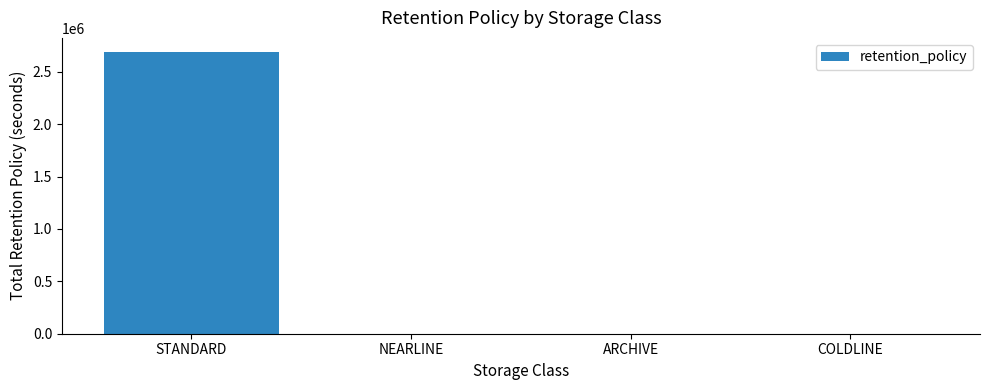

The value at COLDLINE is 0. True or false?

True